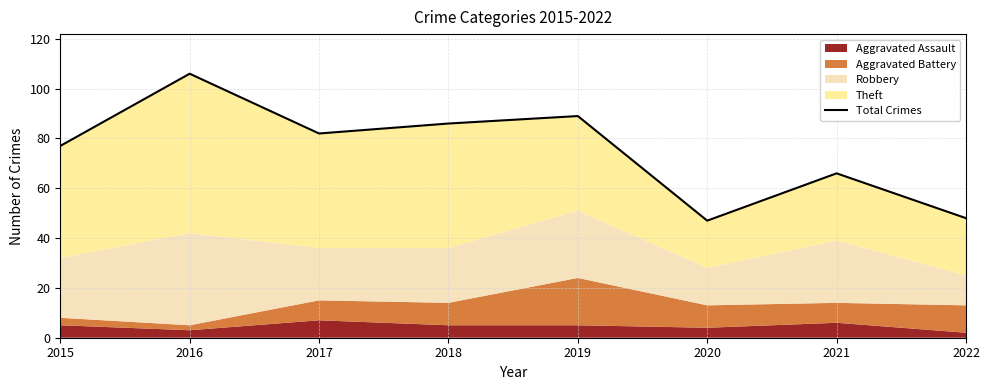

Which category has the lowest value across all series?

2020